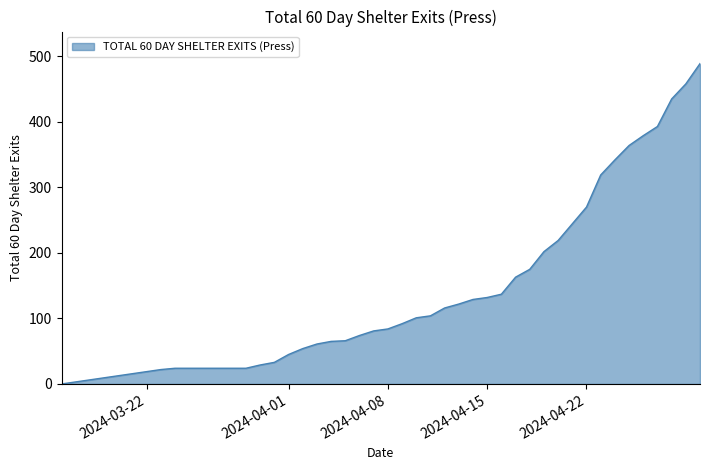

What is the maximum value shown in the chart?

489